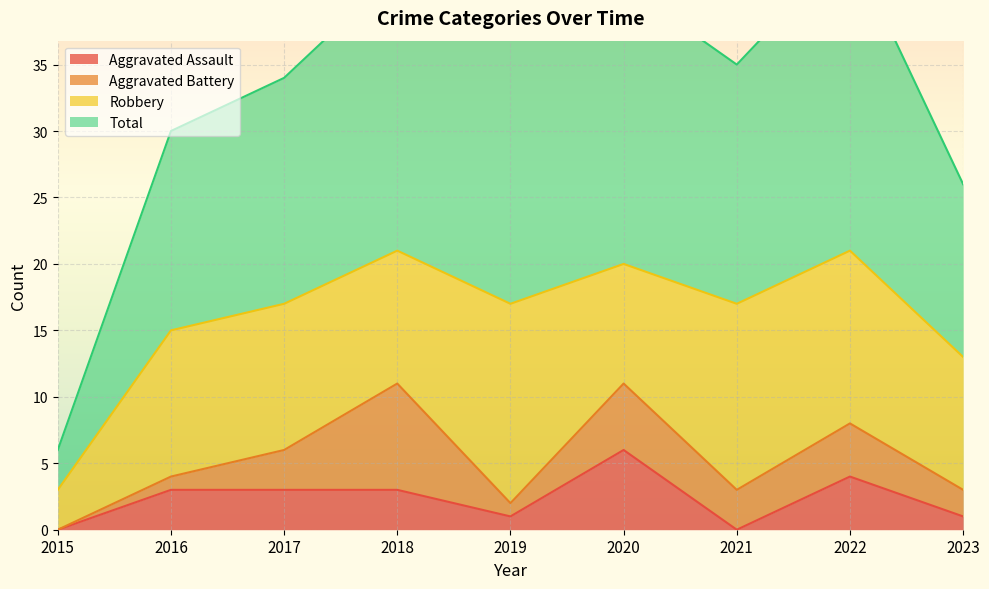

At which category does Aggravated Assault reach its first local valley?

2019